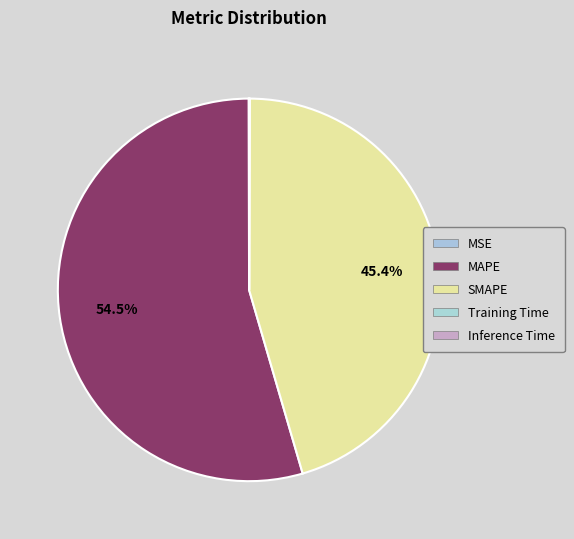

What is the largest slice in the pie chart?

MAPE